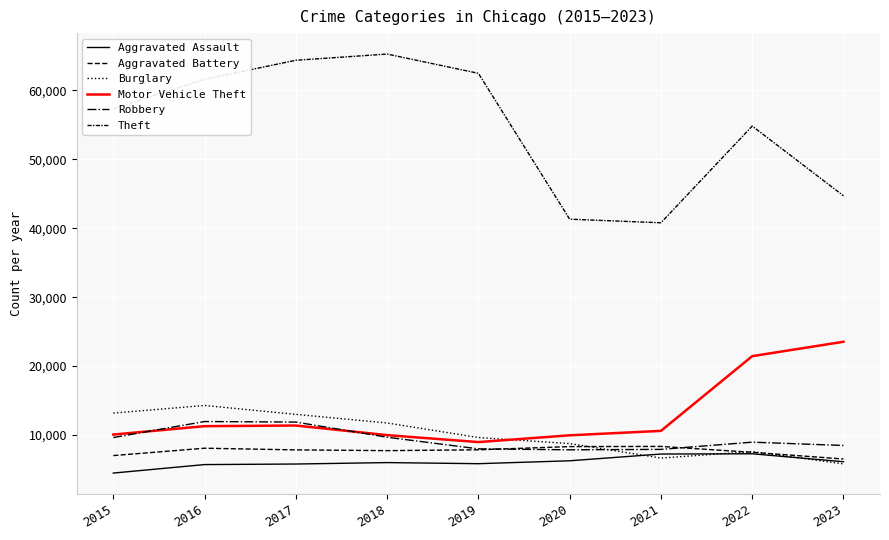

Reading right to left, extract all data points from this chart.

Aggravated Assault: 6127	7280	7242	6263	5841	6001	5793	5712	4480
Aggravated Battery: 6521	7493	8347	8321	7857	7735	7845	8086	7018
Burglary: 5816	7595	6659	8758	9638	11747	13001	14289	13184
Motor Vehicle Theft: 23536	21447	10603	9959	8977	9985	11380	11286	10068
Robbery: 8483	8964	7918	7855	7995	9681	11880	11960	9638
Theft: 44717	54837	40802	41324	62492	65287	64386	61621	57350